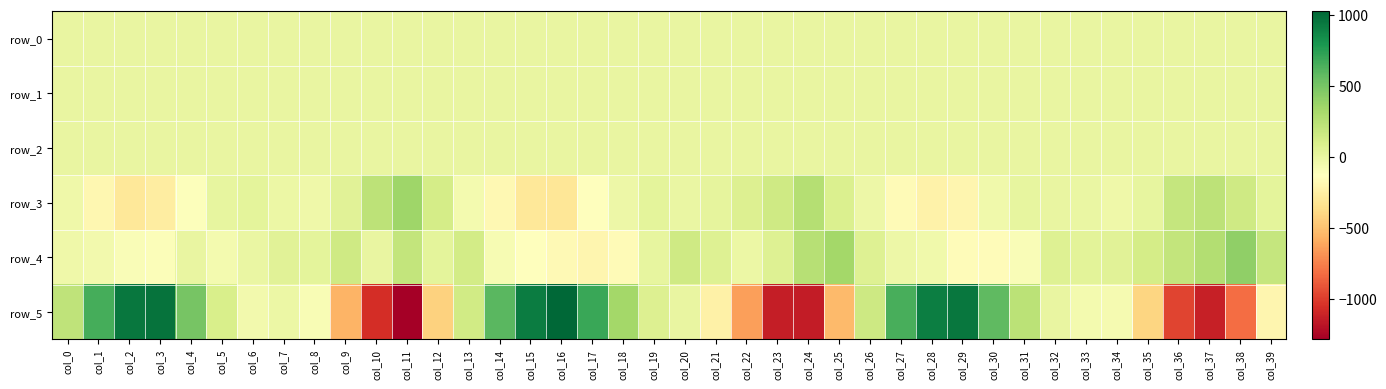

What is the difference between the row_4 values at col_8 and col_10?

31.5